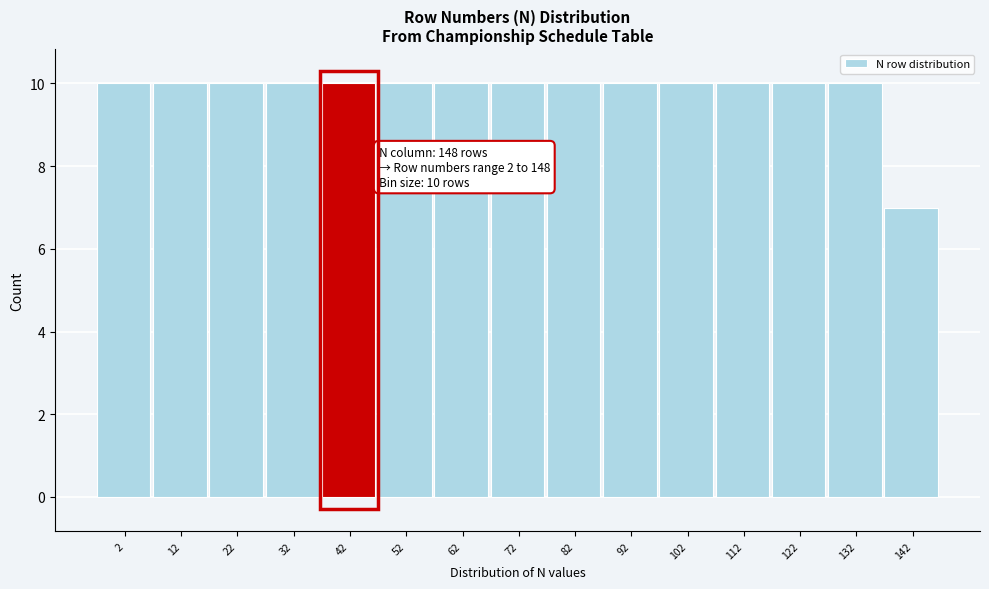

Reading left to right, transcribe all the data shown in this chart.

2=10	12=10	22=10	32=10	42=10	52=10	62=10	72=10	82=10	92=10	102=10	112=10	122=10	132=10	142=7